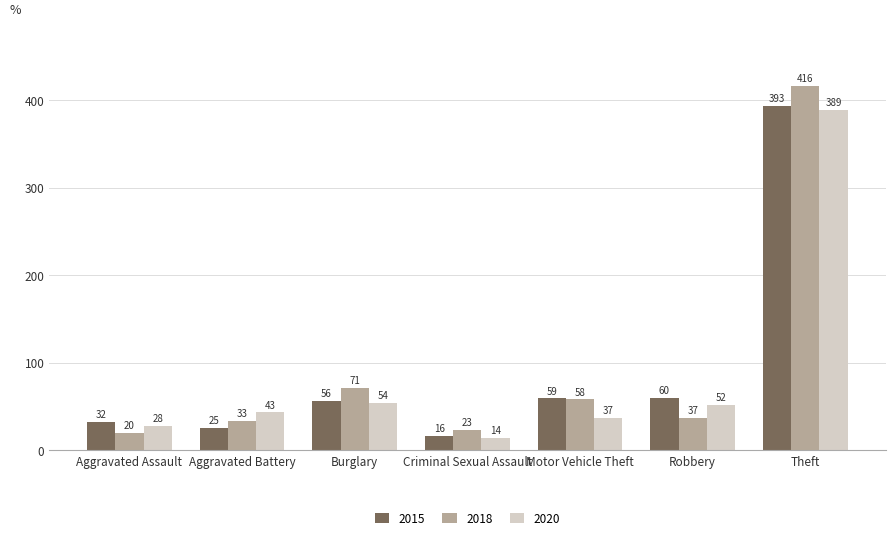

At how many categories does at least one series exceed 328?

1